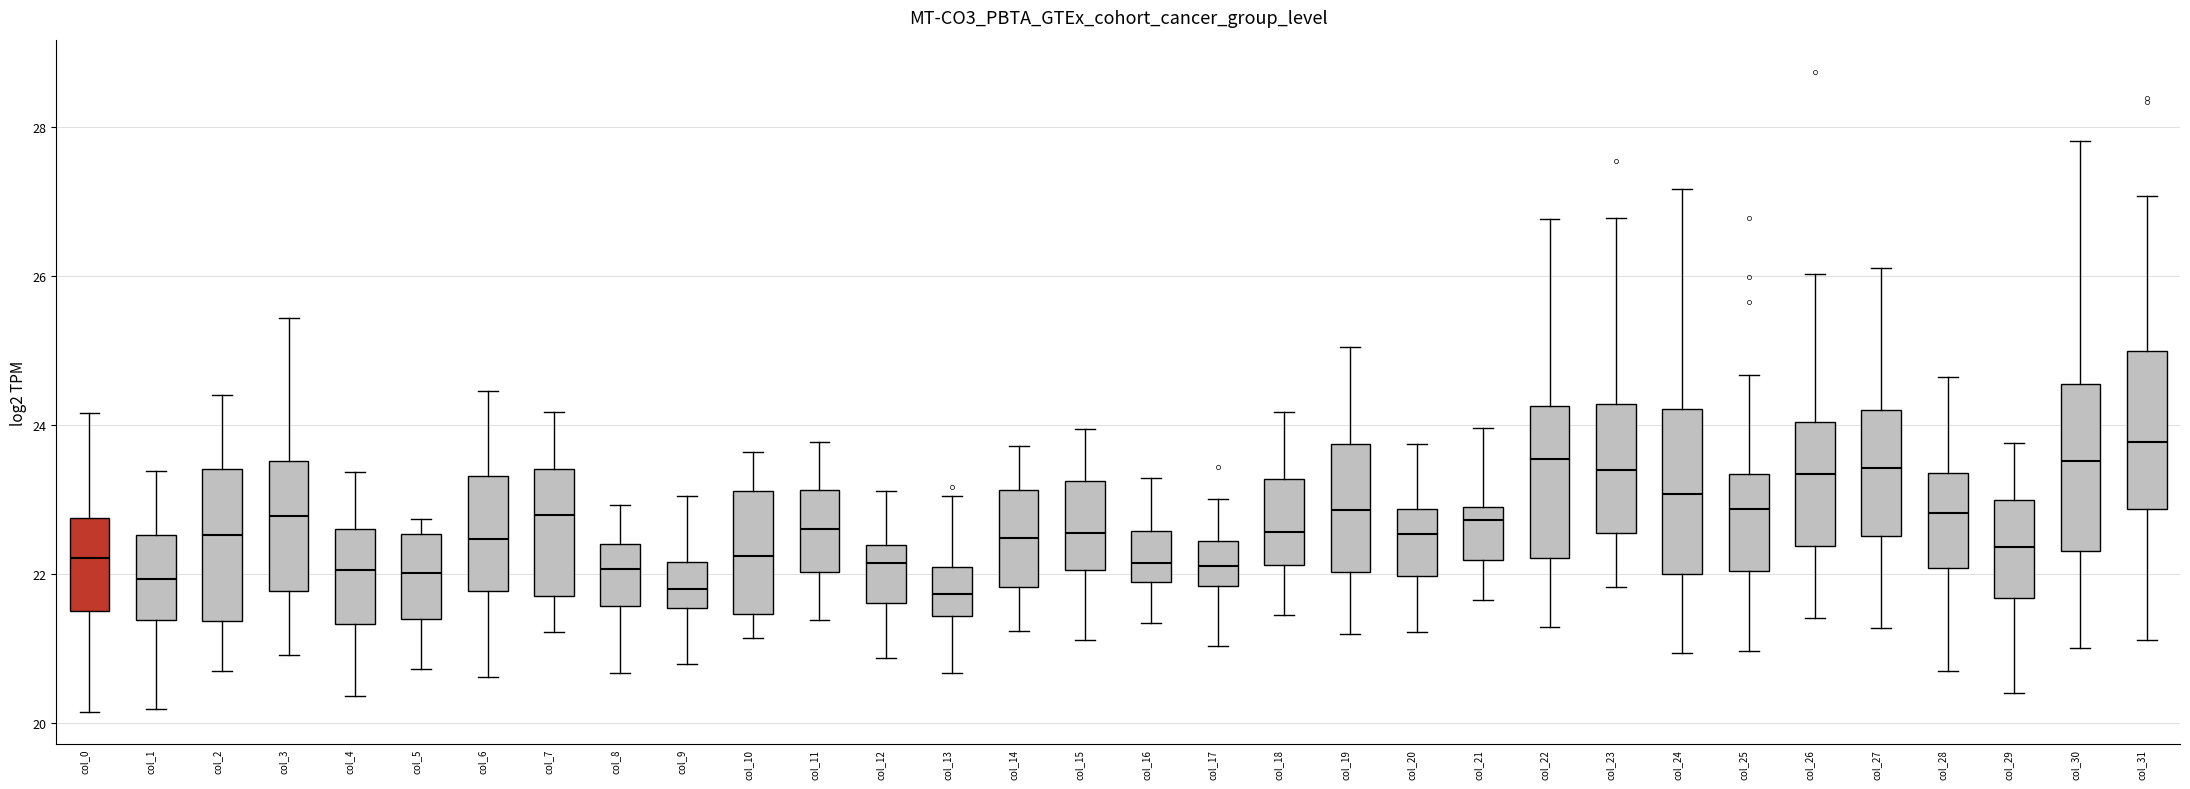

Reading left to right, transcribe this box plot: for each box, give where its median line is, the range the box spans, and where its two whiskers end, as read against the y-axis. The values are not printed on the chart, so give them approximately, as read against the axis.

col_0: median 22.2, box 21.6 to 22.8, whiskers 20.2 to 24.2
col_1: median 22.0, box 21.4 to 22.6, whiskers 20.2 to 23.4
col_2: median 22.6, box 21.4 to 23.4, whiskers 20.8 to 24.4
col_3: median 22.8, box 21.8 to 23.6, whiskers 21.0 to 25.4
col_4: median 22.0, box 21.4 to 22.6, whiskers 20.4 to 23.4
col_5: median 22.0, box 21.4 to 22.6, whiskers 20.8 to 22.8
col_6: median 22.4, box 21.8 to 23.4, whiskers 20.6 to 24.4
col_7: median 22.8, box 21.8 to 23.4, whiskers 21.2 to 24.2
col_8: median 22.0, box 21.6 to 22.4, whiskers 20.6 to 23.0
col_9: median 21.8, box 21.6 to 22.2, whiskers 20.8 to 23.0
col_10: median 22.2, box 21.4 to 23.2, whiskers 21.2 to 23.6
col_11: median 22.6, box 22.0 to 23.2, whiskers 21.4 to 23.8
col_12: median 22.2, box 21.6 to 22.4, whiskers 20.8 to 23.2
col_13: median 21.8, box 21.4 to 22.0, whiskers 20.6 to 23.0
col_14: median 22.4, box 21.8 to 23.2, whiskers 21.2 to 23.8
col_15: median 22.6, box 22.0 to 23.2, whiskers 21.2 to 24.0
col_16: median 22.2, box 21.8 to 22.6, whiskers 21.4 to 23.2
col_17: median 22.2, box 21.8 to 22.4, whiskers 21.0 to 23.0
col_18: median 22.6, box 22.2 to 23.2, whiskers 21.4 to 24.2
col_19: median 22.8, box 22.0 to 23.8, whiskers 21.2 to 25.0
col_20: median 22.6, box 22.0 to 22.8, whiskers 21.2 to 23.8
col_21: median 22.8, box 22.2 to 23.0, whiskers 21.6 to 24.0
col_22: median 23.6, box 22.2 to 24.2, whiskers 21.2 to 26.8
col_23: median 23.4, box 22.6 to 24.2, whiskers 21.8 to 26.8
col_24: median 23.0, box 22.0 to 24.2, whiskers 21.0 to 27.2
col_25: median 22.8, box 22.0 to 23.4, whiskers 21.0 to 24.6
col_26: median 23.4, box 22.4 to 24.0, whiskers 21.4 to 26.0
col_27: median 23.4, box 22.6 to 24.2, whiskers 21.2 to 26.2
col_28: median 22.8, box 22.0 to 23.4, whiskers 20.8 to 24.6
col_29: median 22.4, box 21.6 to 23.0, whiskers 20.4 to 23.8
col_30: median 23.6, box 22.4 to 24.6, whiskers 21.0 to 27.8
col_31: median 23.8, box 22.8 to 25.0, whiskers 21.2 to 27.0